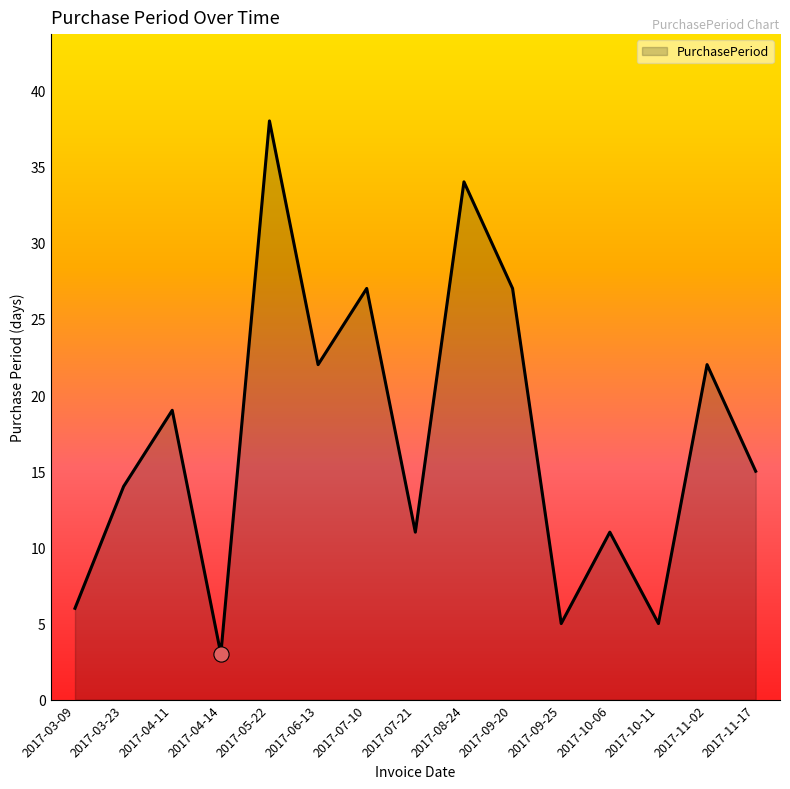

Between 2017-04-11 and 2017-08-24, which is larger?

2017-08-24